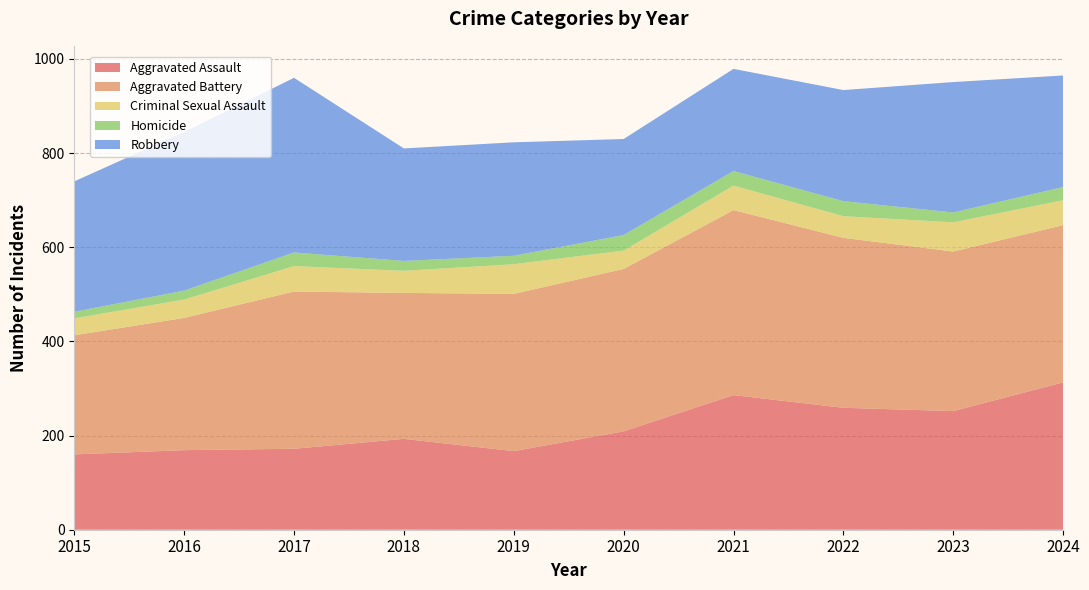

Reading left to right, transcribe all the data shown in this chart.

Aggravated Assault: 160	169	172	193	167	209	286	259	252	313
Aggravated Battery: 253	281	334	310	334	345	393	361	339	334
Criminal Sexual Assault: 36	39	54	47	63	39	52	46	62	53
Homicide: 14	19	29	21	18	33	31	32	21	28
Robbery: 277	337	371	239	241	204	217	236	277	237